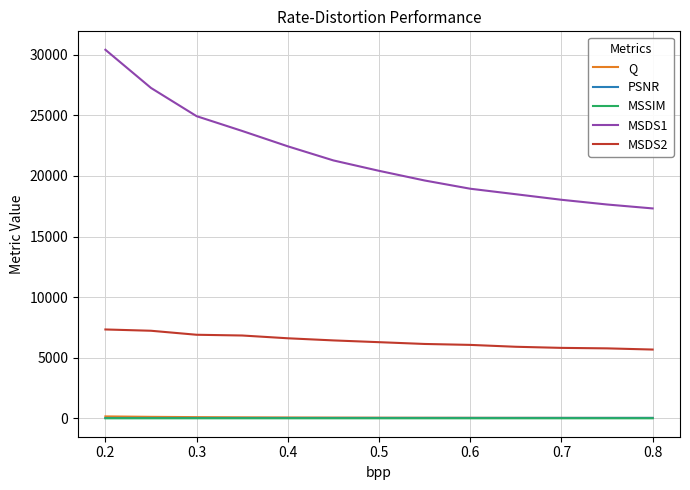

What is the difference between the maximum and minimum values in the MSSIM series?

0.2